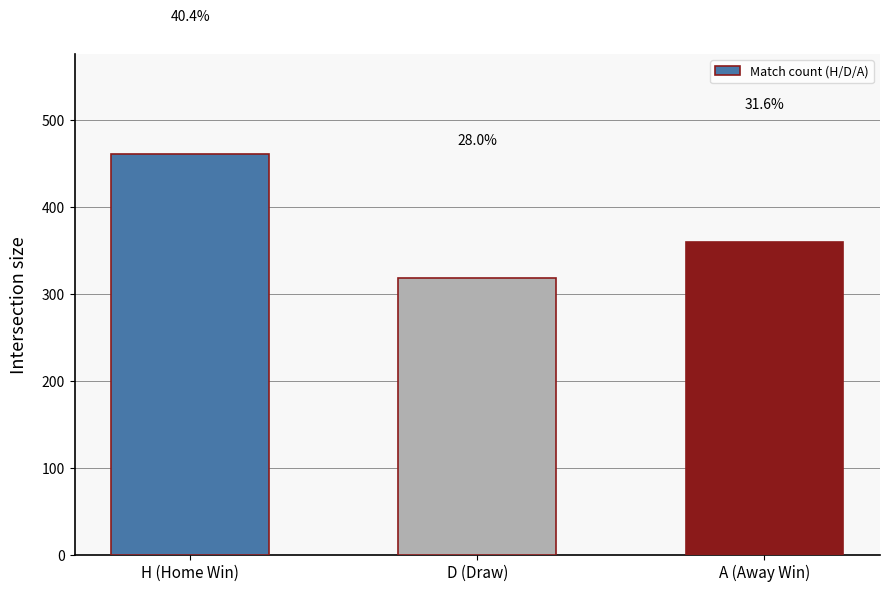

At which category does the chart reach its peak across all series?

H (Home Win)